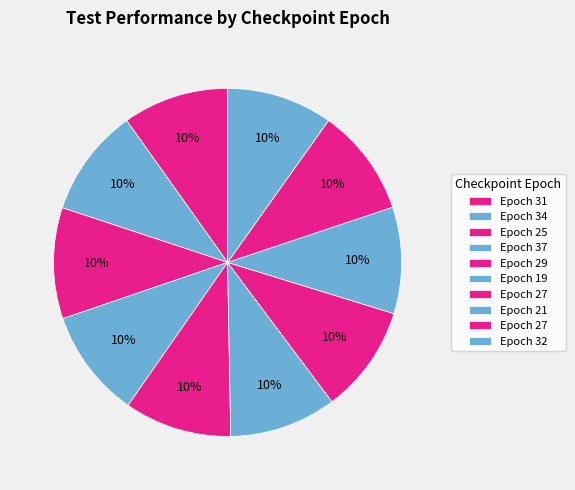

How many segments does this pie chart have?

10